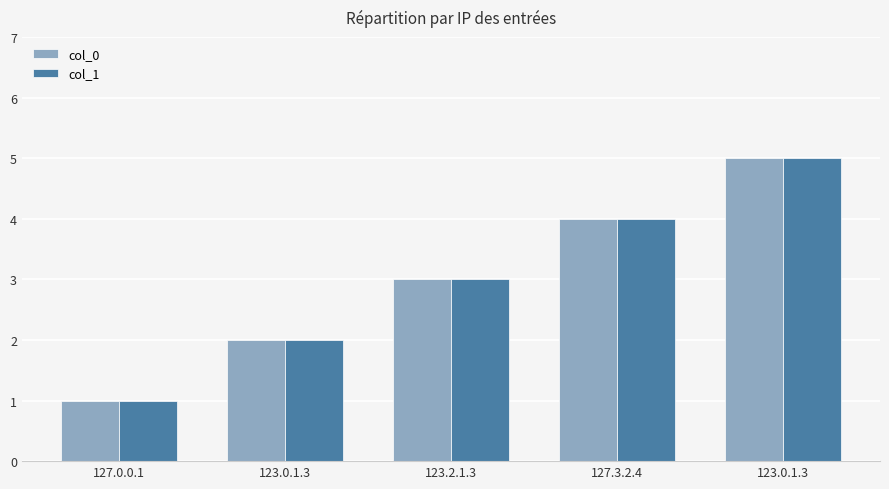

Rank the categories by col_1 value from highest to lowest.

123.0.1.3, 127.3.2.4, 123.2.1.3, 123.0.1.3, 127.0.0.1